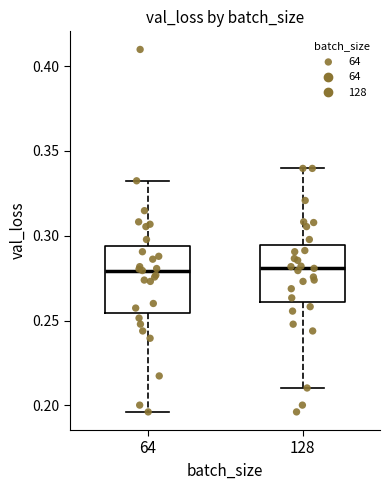

Where does the upper whisker of the box at x = 128 end on the y-axis? The values are not printed on the chart, so give them approximately, as read against the axis.

0.340